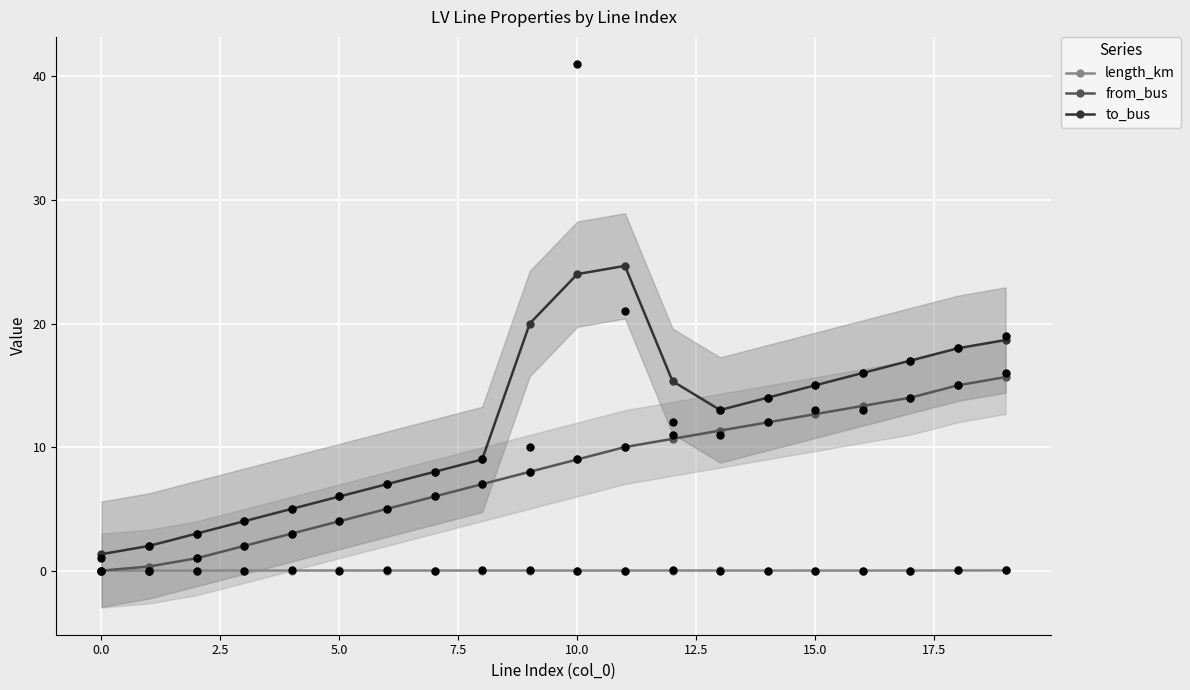

The from_bus series shows 6.7 at 5.0. True or false?

False